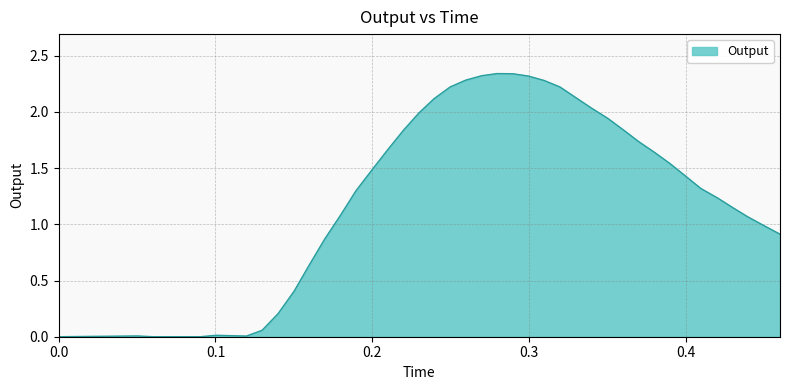

List the labels in order of value, largest first.

0.279545, 0.289661, 0.269864, 0.299591, 0.259644, 0.309679, 0.249691, 0.319724, 0.329867, 0.239546, 0.339728, 0.229889, 0.34992, 0.220206, 0.360208, 0.369832, 0.210029, 0.380307, 0.389829, 0.199909, 0.399879, 0.409588, 0.189621, 0.420497, 0.429938, 0.18, 0.439444, 0.449822, 0.460063, 0.169568, 0.159895, 0.150186, 0.139892, 0.129744, 0.100203, 0.05026, 0.119762, 0.090617, 0.0, 0.060101